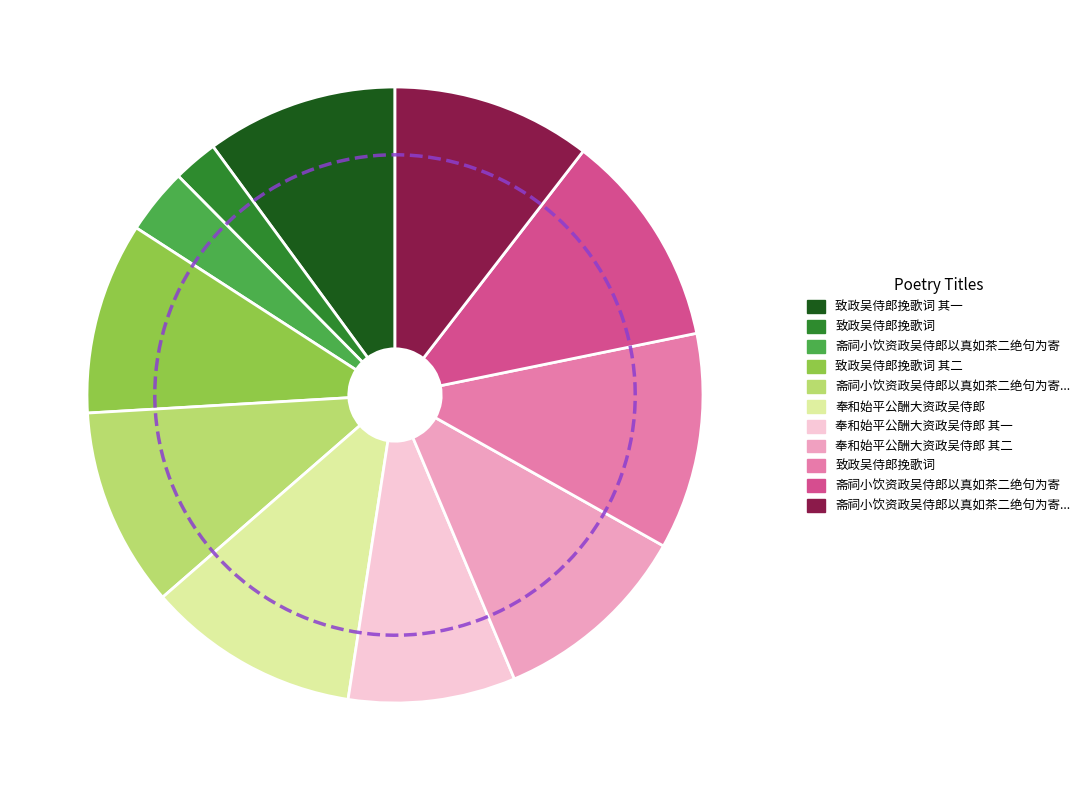

Approximately how many times larger is the value at 致政吴侍郎挽歌词 其一 compared to 斋祠小饮资政吴侍郎以真如茶二绝句为寄 其一?

1.0